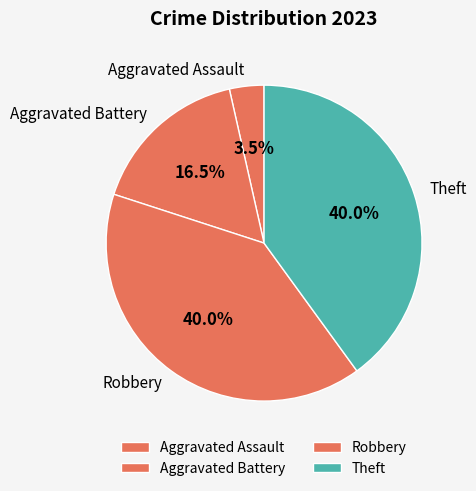

Which category has the smallest portion of the pie?

Aggravated Assault